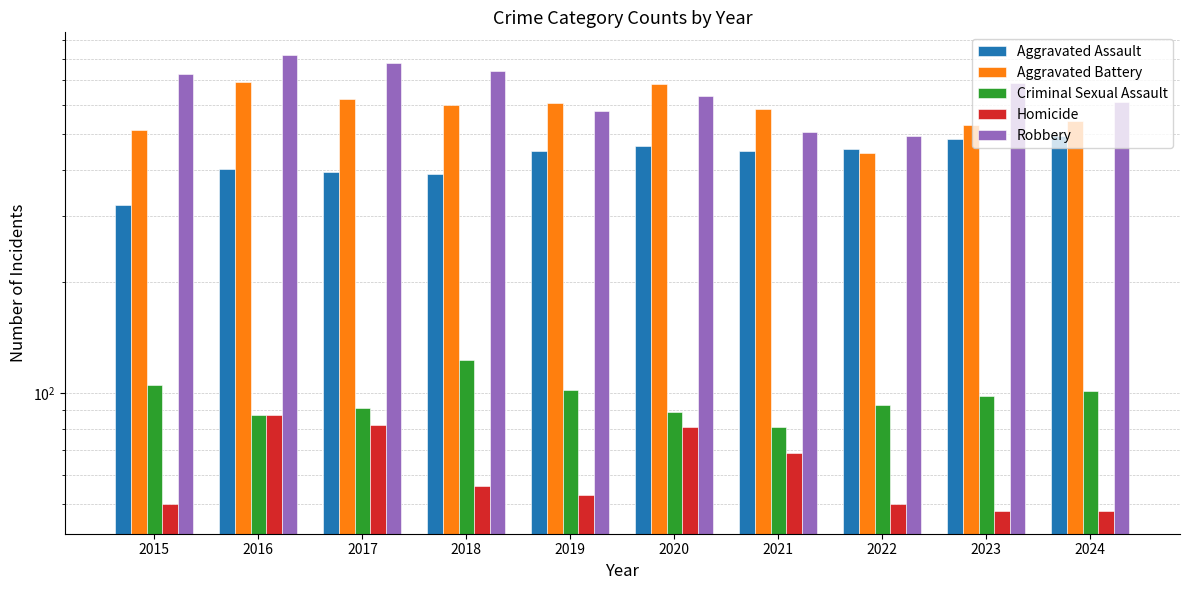

The Homicide series shows 48 at 2023. True or false?

True